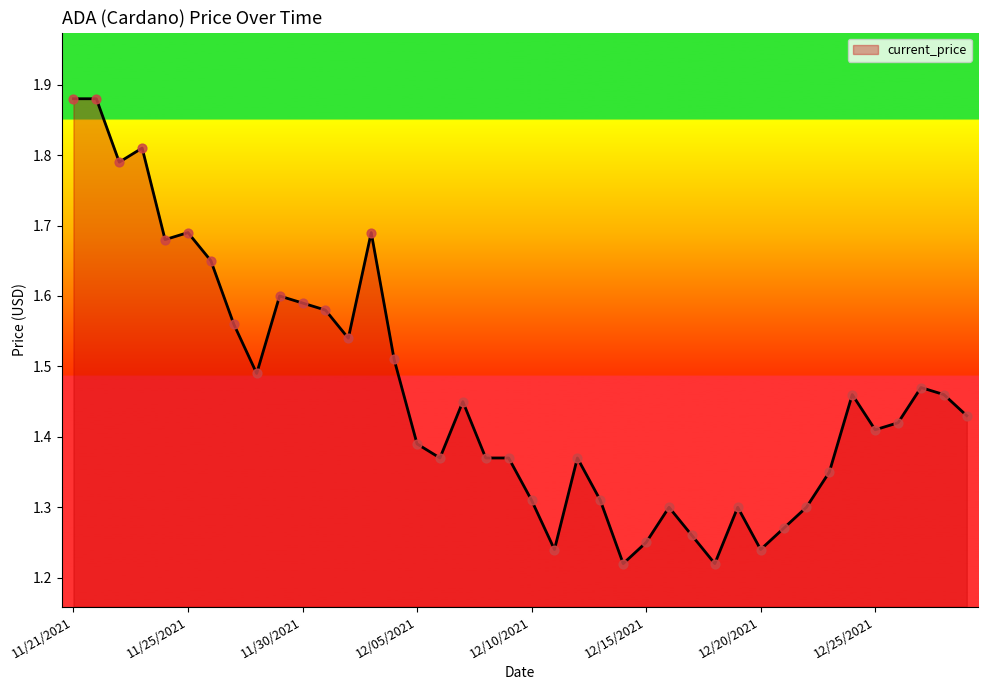

What is the difference between the maximum and minimum values?

0.7